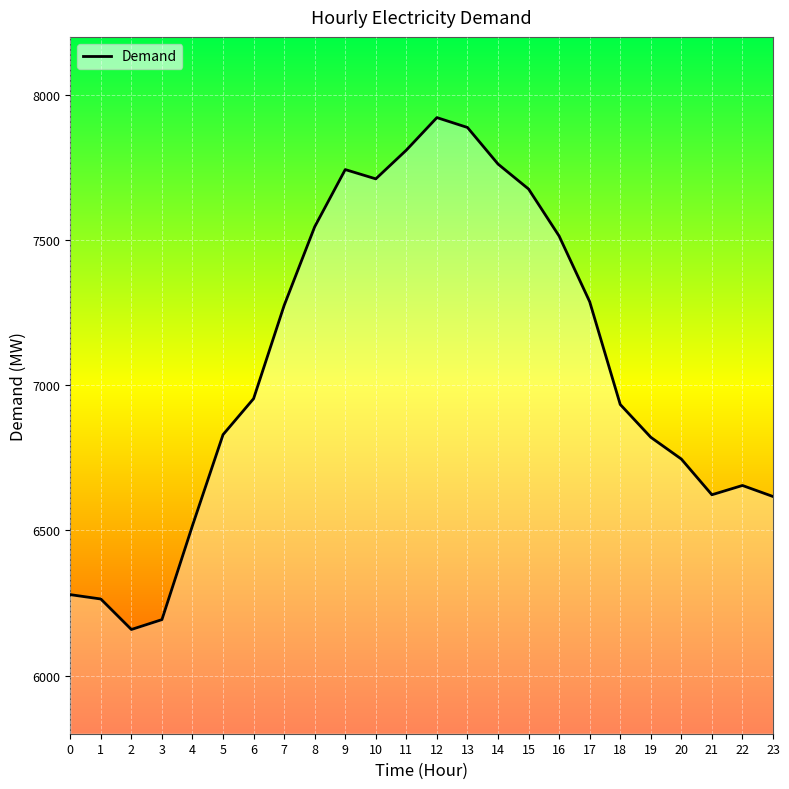

What is the change in value from 7 to 10?

+436